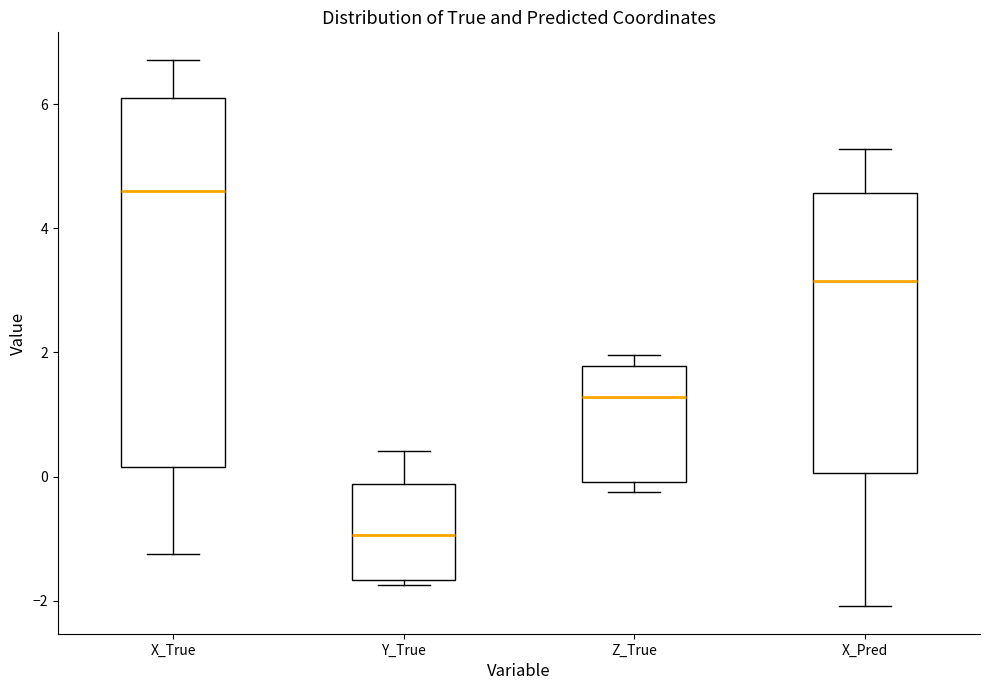

Reading left to right, transcribe this box plot: for each box, give where its median line is, the range the box spans, and where its two whiskers end, as read against the y-axis. The values are not printed on the chart, so give them approximately, as read against the axis.

X_True: median 4.6, box 0.2 to 6.2, whiskers -1.2 to 6.8
Y_True: median -1.0, box -1.6 to -0.2, whiskers -1.8 to 0.4
Z_True: median 1.2, box 0.0 to 1.8, whiskers -0.2 to 2.0
X_Pred: median 3.2, box 0.0 to 4.6, whiskers -2.0 to 5.2